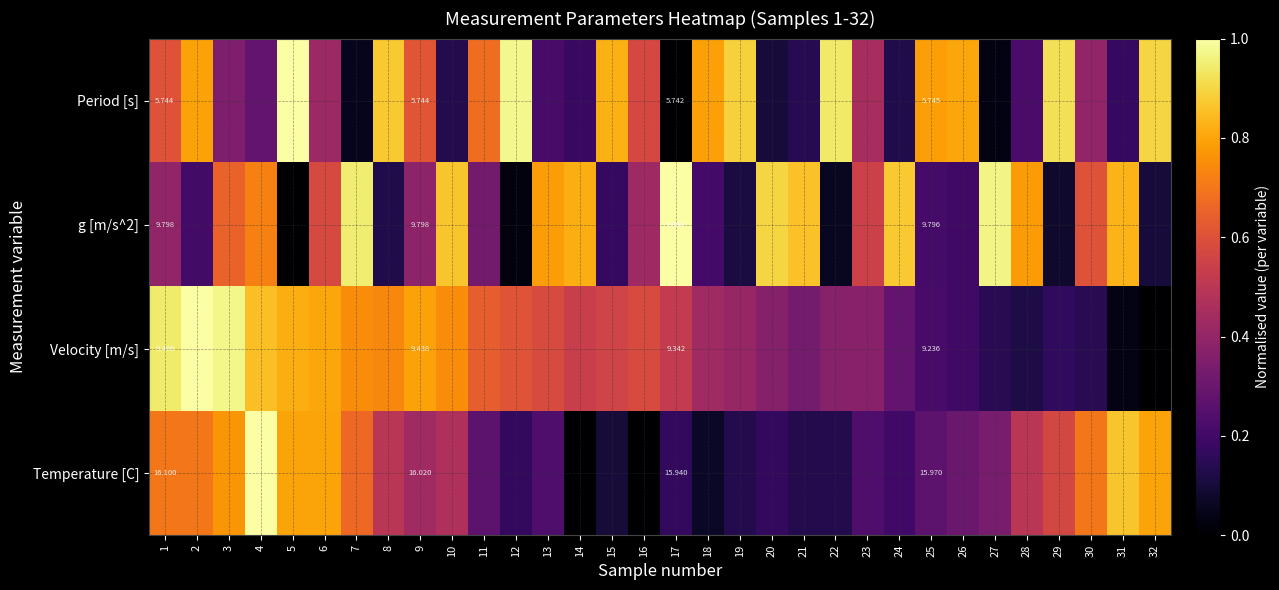

Which series has the widest spread of values?

Period [s]